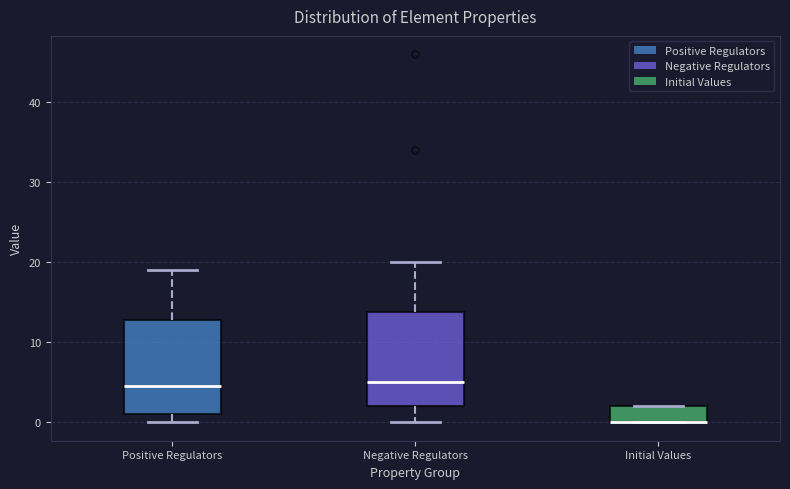

Reading left to right, transcribe this box plot: for each box, give where its median line is, the range the box spans, and where its two whiskers end, as read against the y-axis. The values are not printed on the chart, so give them approximately, as read against the axis.

Positive Regulators: median 5, box 1 to 13, whiskers 0 to 19
Negative Regulators: median 5, box 2 to 14, whiskers 0 to 20
Initial Values: median 0 (drawn on the box's lower edge), box 0 to 2, whiskers 0 to 2